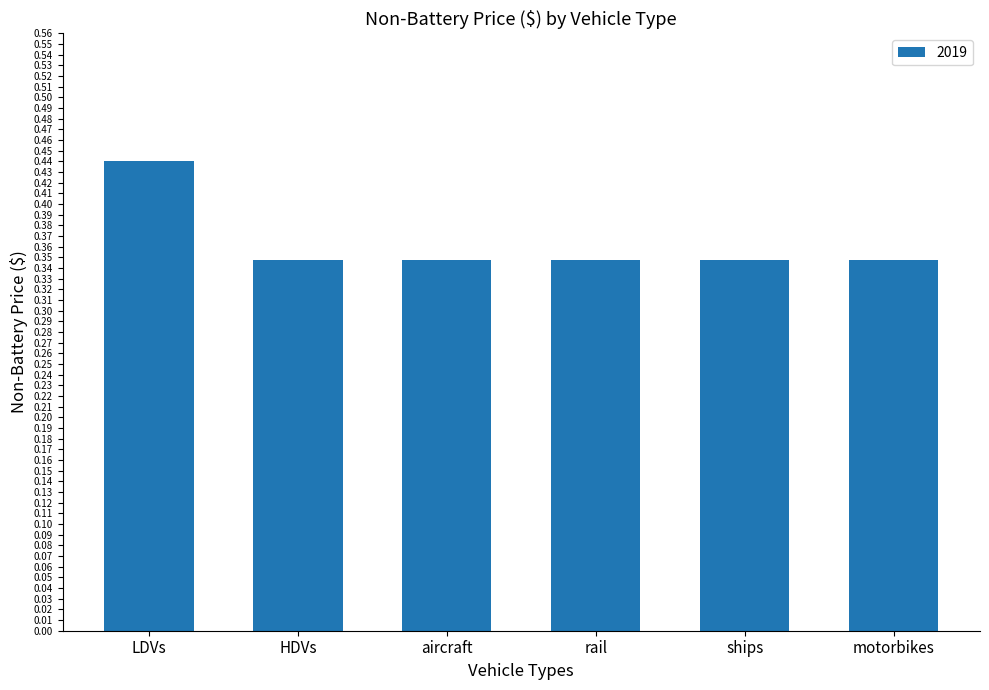

Which category has the highest value across all series?

LDVs